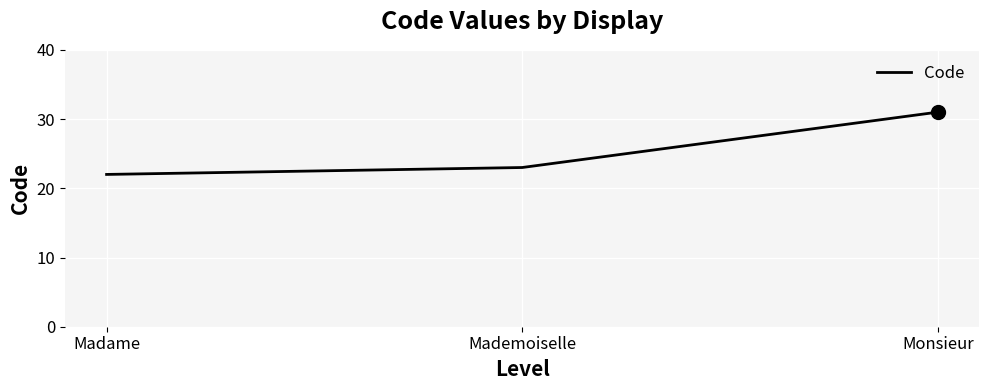

Is it true that the value at Mademoiselle is 34?

False